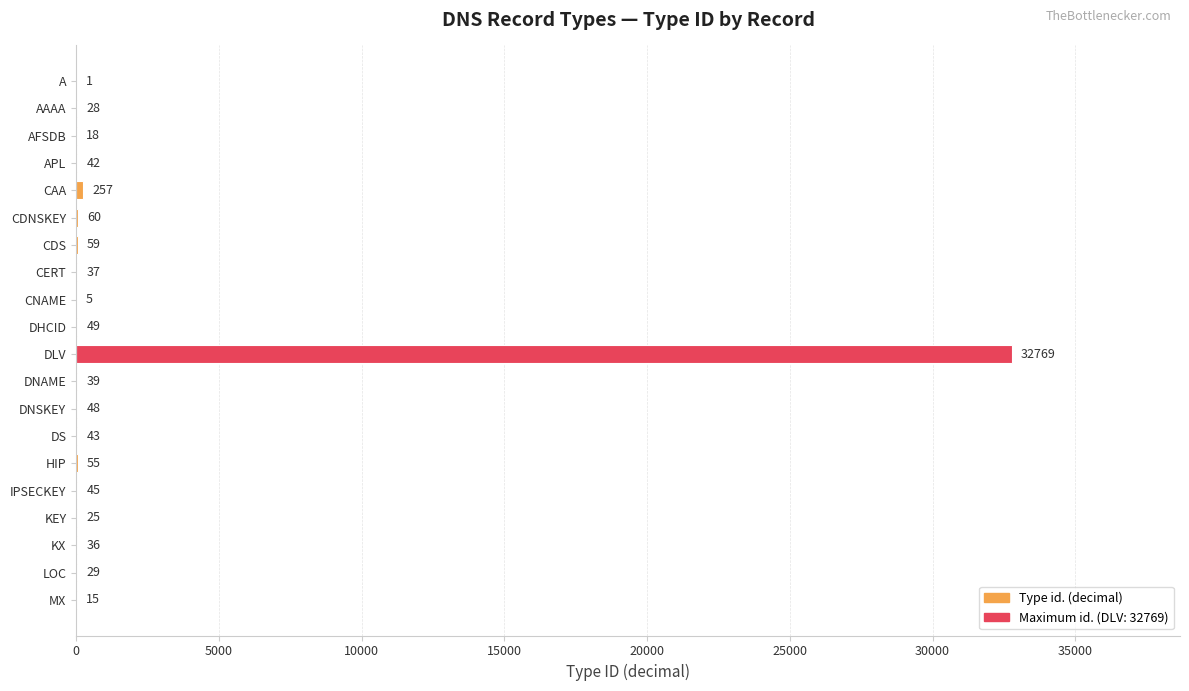

The value at CDNSKEY is 60. True or false?

True